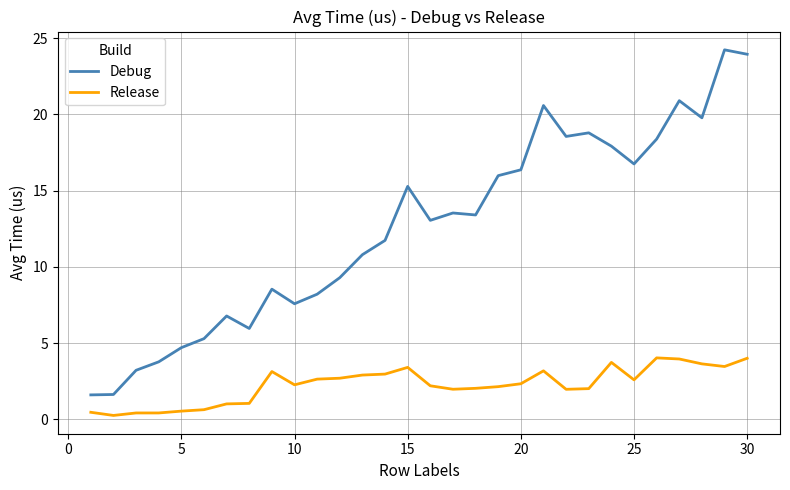

Which series has the largest range (max minus min)?

Debug